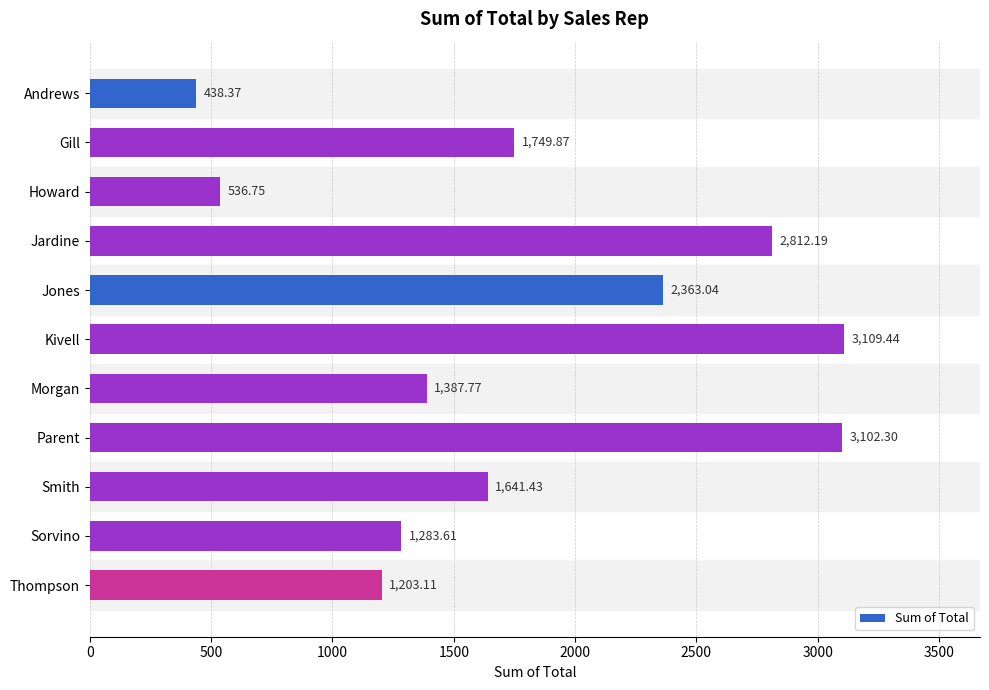

What is the difference between the values at Jardine and Morgan?

1424.4